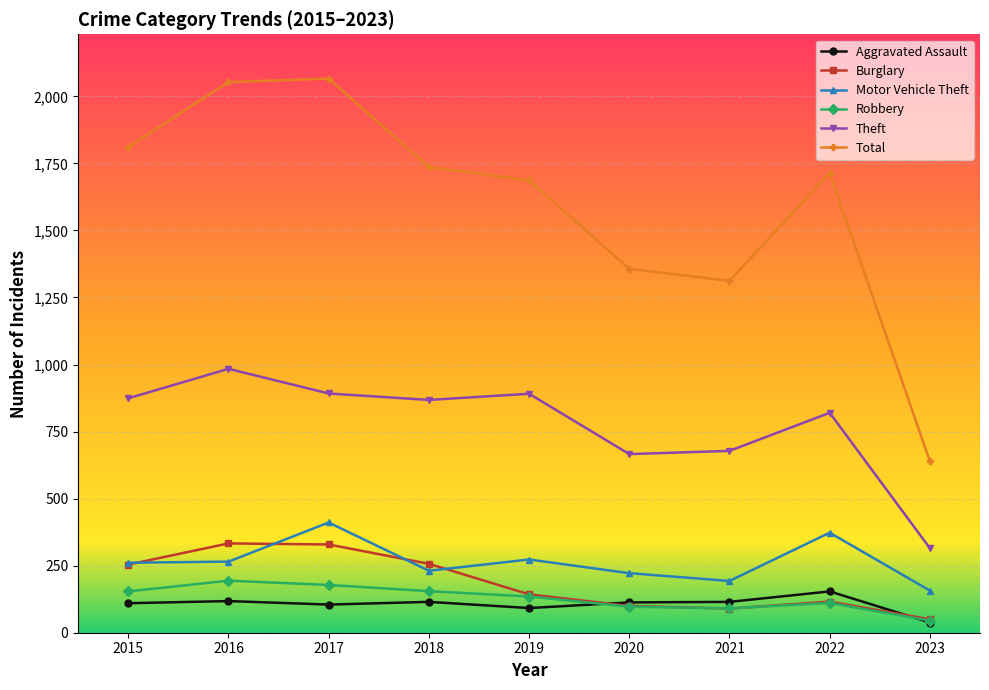

Where does the Burglary series first go above 143?

2015